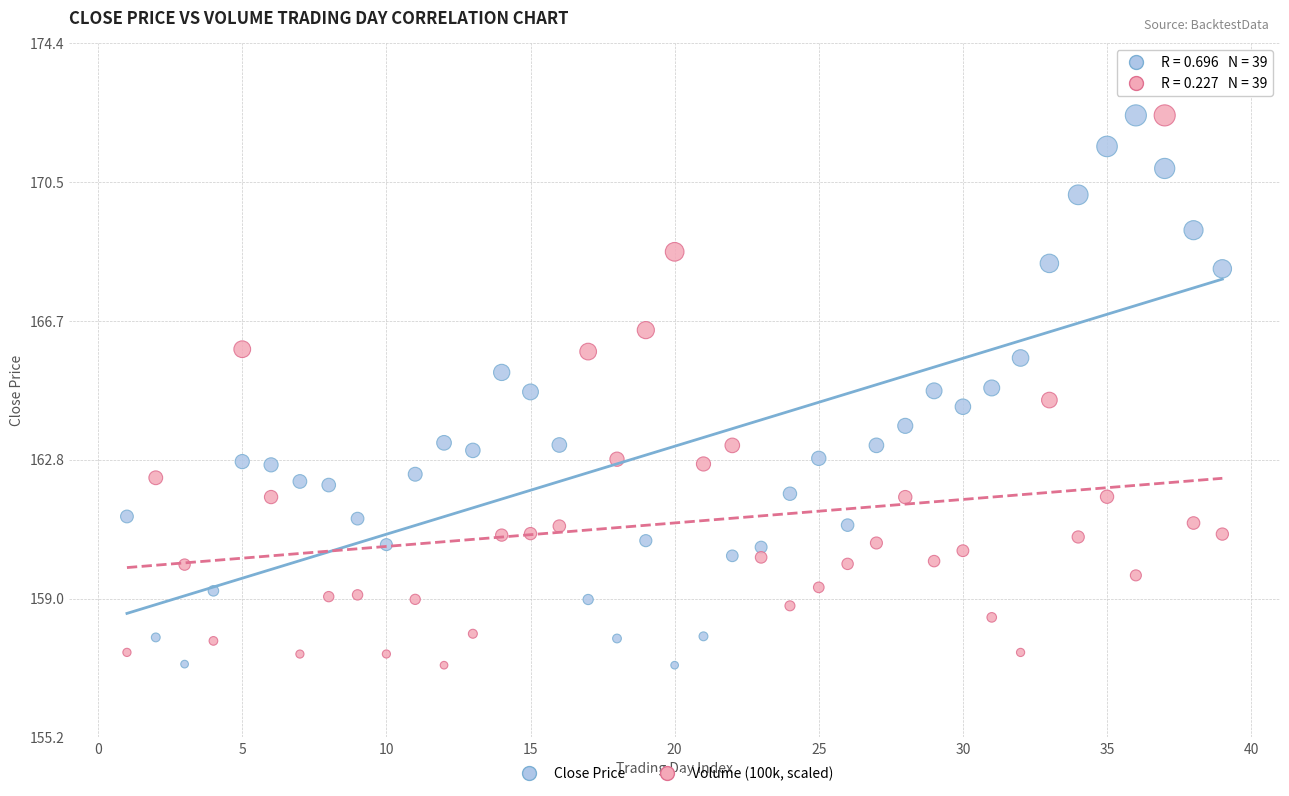

What is the X range (max minus min) for the scatter plot?

38.0